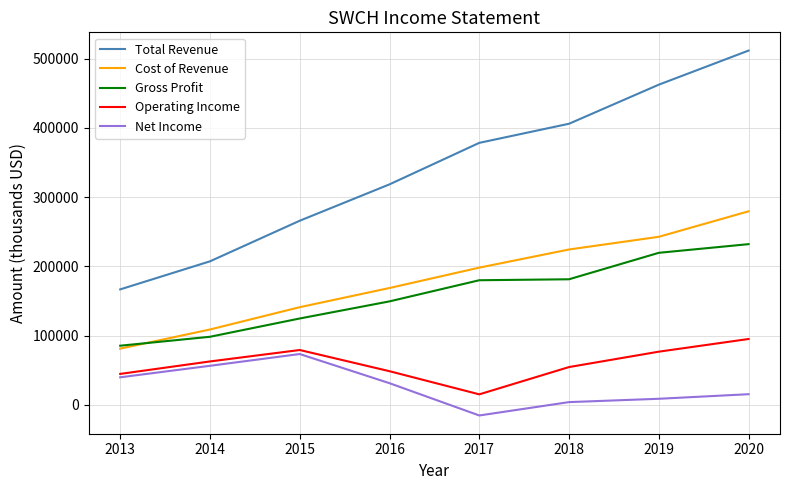

True or false: Total Revenue and Operating Income cross at least once.

False